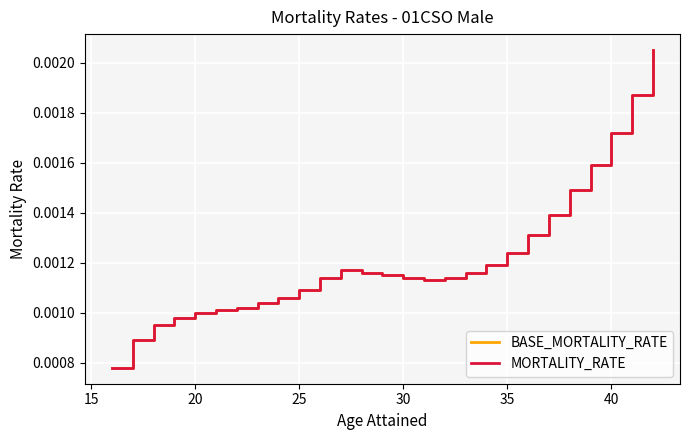

How many lines are shown in the chart?

2